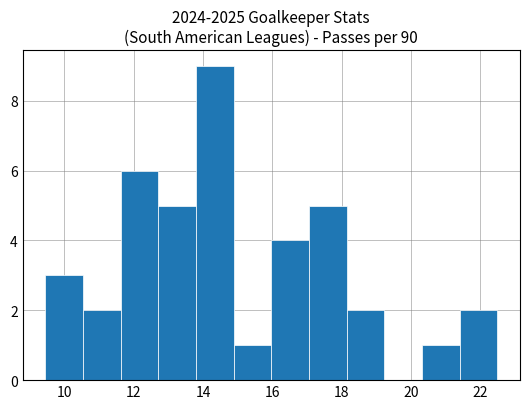

Reading left to right, list every bar in this chart as the range it spans on the x-axis followed by its height. Neither the bar edges nor the heights are printed on the chart, so give them approximately, as read against the axes.

9.4 to 10.6: 3
10.6 to 11.6: 2
11.6 to 12.8: 6
12.8 to 13.8: 5
13.8 to 14.8: 9
14.8 to 16.0: 1
16.0 to 17.0: 4
17.0 to 18.2: 5
18.2 to 19.2: 2
19.2 to 20.4: 0
20.4 to 21.4: 1
21.4 to 22.4: 2